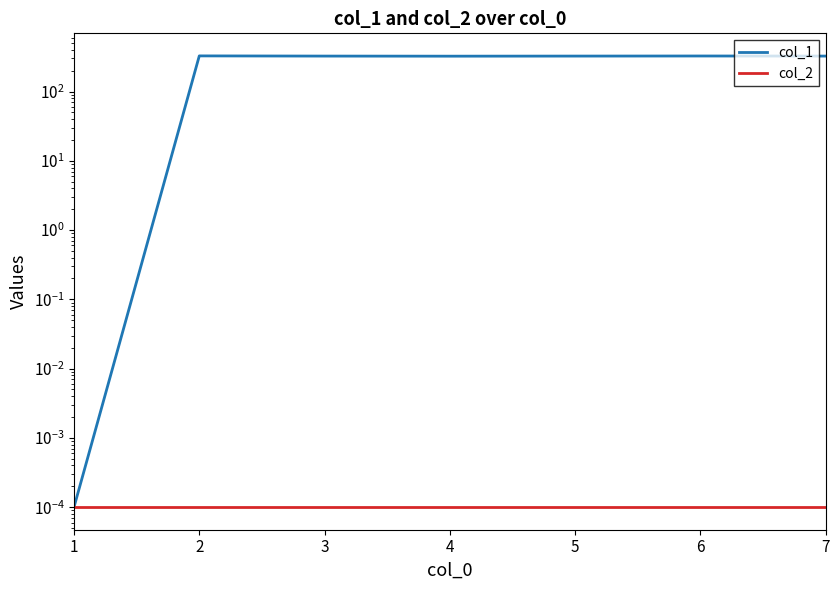

Which series has the widest spread of values?

col_1